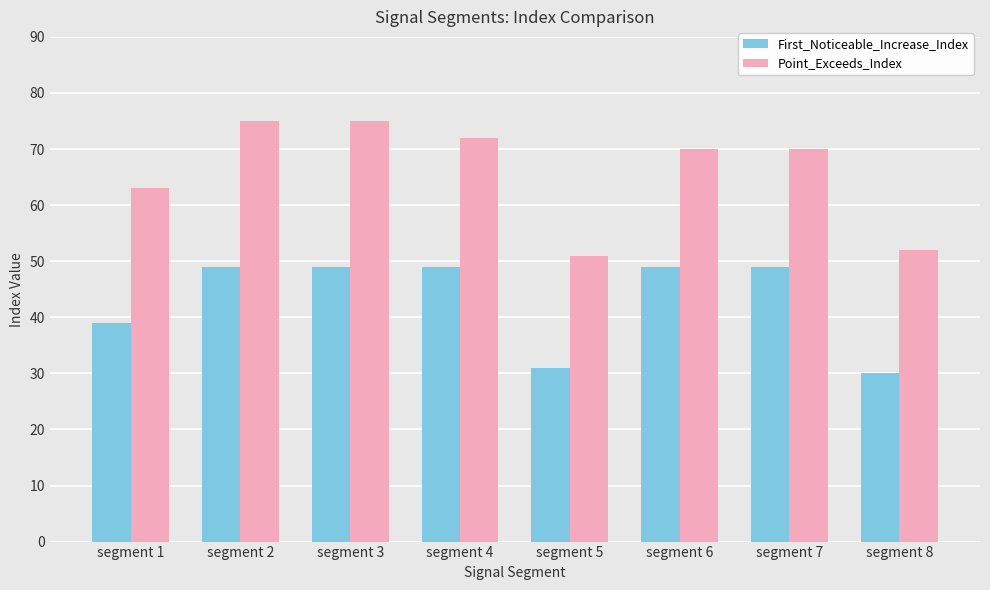

What is the maximum value shown in the chart?

75